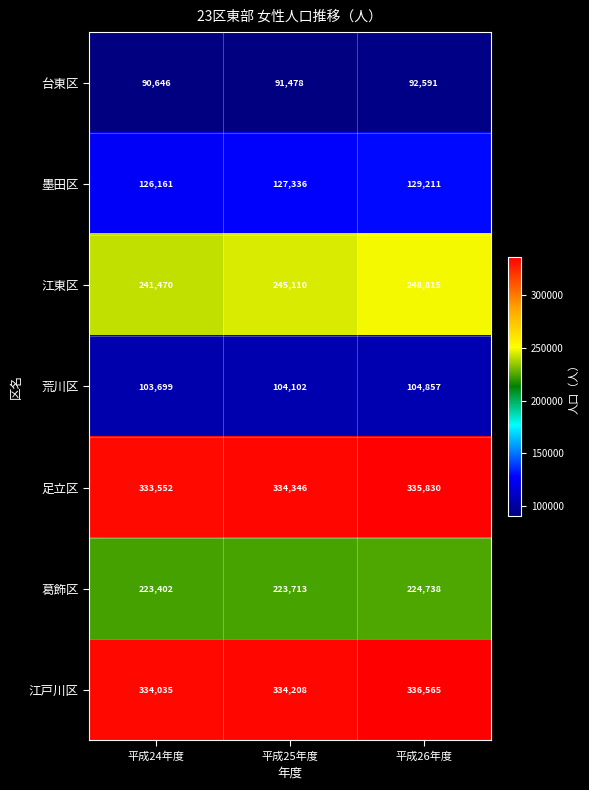

Is it true that 江東区 equals 354568 at 平成26年度?

False